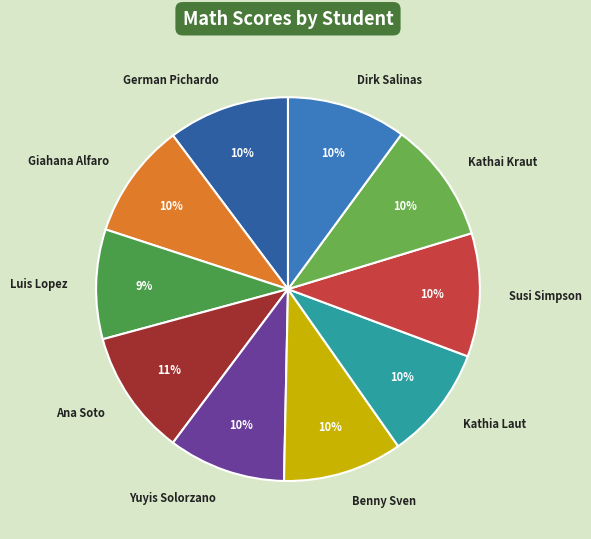

Is the sum of Ana Soto and German Pichardo greater than half?

No